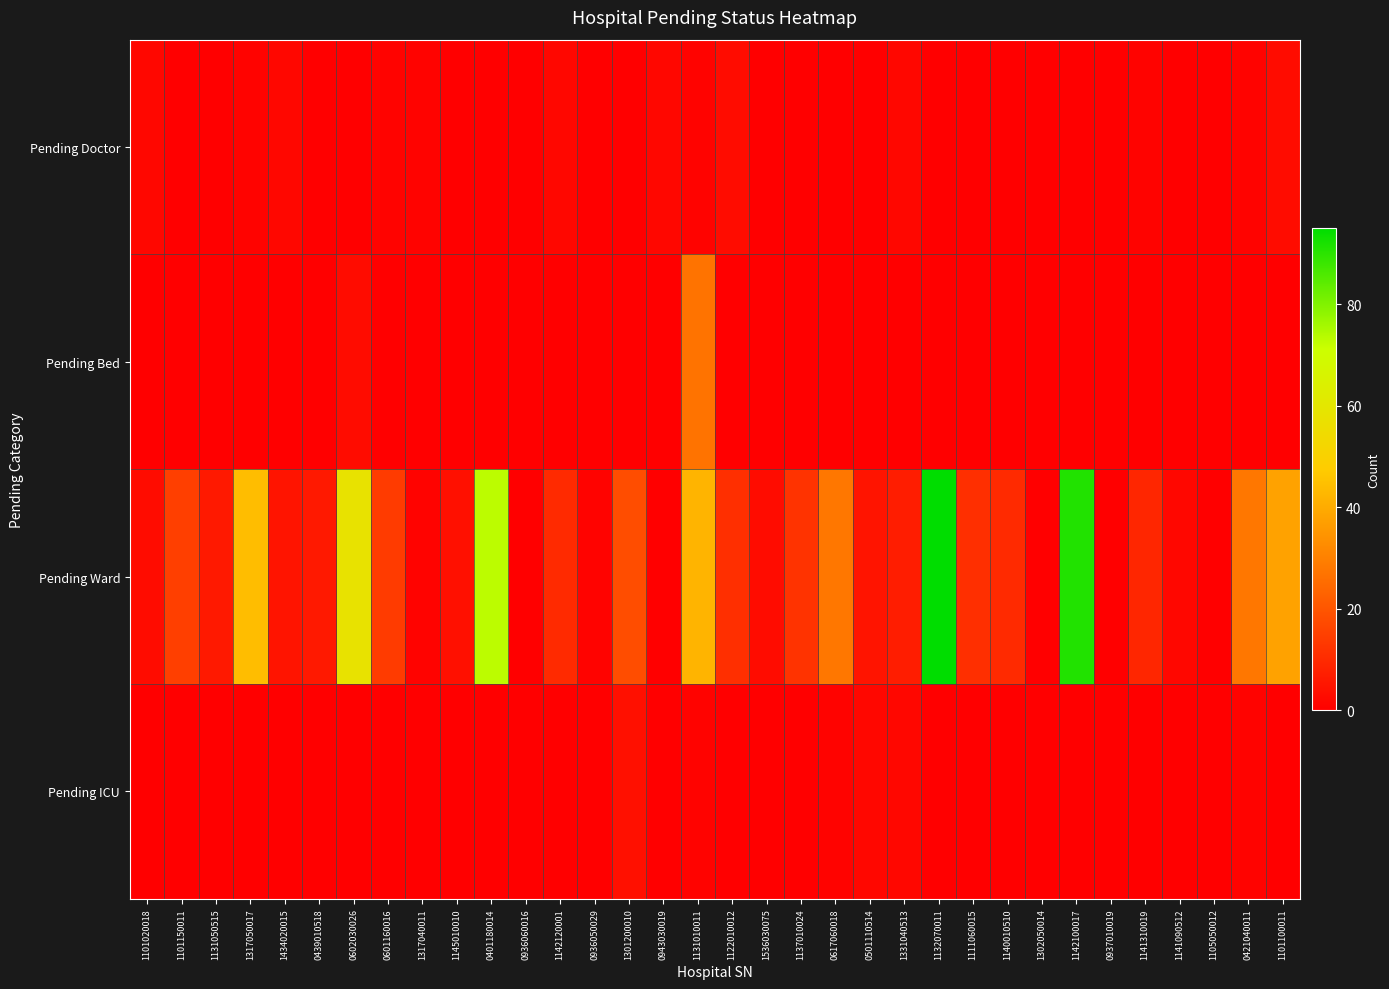

Reading right to left, what are all the values shown in this chart?

Pending Doctor: 1101100011=3	0421040011=1	1105050012=0	1141090512=0	1141310019=1	0937010019=0	1142100017=0	1302050014=0	1140010510=0	1111060015=0	1132070011=0	1331040513=2	0501110514=0	0617060018=0	1137010024=0	1536030075=0	1122010012=3	1131010011=1	0943030019=2	1301200010=0	0936050029=0	1142120001=2	0936060016=0	0401180014=0	1145010010=0	1317040011=1	0601160016=1	0602030026=0	0439010518=0	1434020015=2	1317050017=1	1131050515=0	1101150011=0	1101020018=2
Pending Bed: 1101100011=0	0421040011=0	1105050012=0	1141090512=0	1141310019=0	0937010019=0	1142100017=0	1302050014=0	1140010510=0	1111060015=0	1132070011=0	1331040513=0	0501110514=0	0617060018=0	1137010024=0	1536030075=0	1122010012=0	1131010011=27	0943030019=0	1301200010=0	0936050029=0	1142120001=0	0936060016=0	0401180014=0	1145010010=0	1317040011=0	0601160016=0	0602030026=3	0439010518=0	1434020015=0	1317050017=0	1131050515=0	1101150011=0	1101020018=0
Pending Ward: 1101100011=38	0421040011=28	1105050012=0	1141090512=2	1141310019=9	0937010019=0	1142100017=91	1302050014=0	1140010510=10	1111060015=11	1132070011=95	1331040513=7	0501110514=5	0617060018=28	1137010024=12	1536030075=3	1122010012=11	1131010011=42	0943030019=0	1301200010=18	0936050029=1	1142120001=10	0936060016=0	0401180014=73	1145010010=4	1317040011=1	0601160016=14	0602030026=58	0439010518=6	1434020015=5	1317050017=44	1131050515=6	1101150011=15	1101020018=3
Pending ICU: 1101100011=0	0421040011=1	1105050012=0	1141090512=0	1141310019=0	0937010019=0	1142100017=0	1302050014=0	1140010510=0	1111060015=0	1132070011=0	1331040513=2	0501110514=2	0617060018=1	1137010024=0	1536030075=0	1122010012=0	1131010011=1	0943030019=0	1301200010=4	0936050029=0	1142120001=0	0936060016=0	0401180014=0	1145010010=0	1317040011=0	0601160016=0	0602030026=0	0439010518=0	1434020015=0	1317050017=0	1131050515=0	1101150011=0	1101020018=0